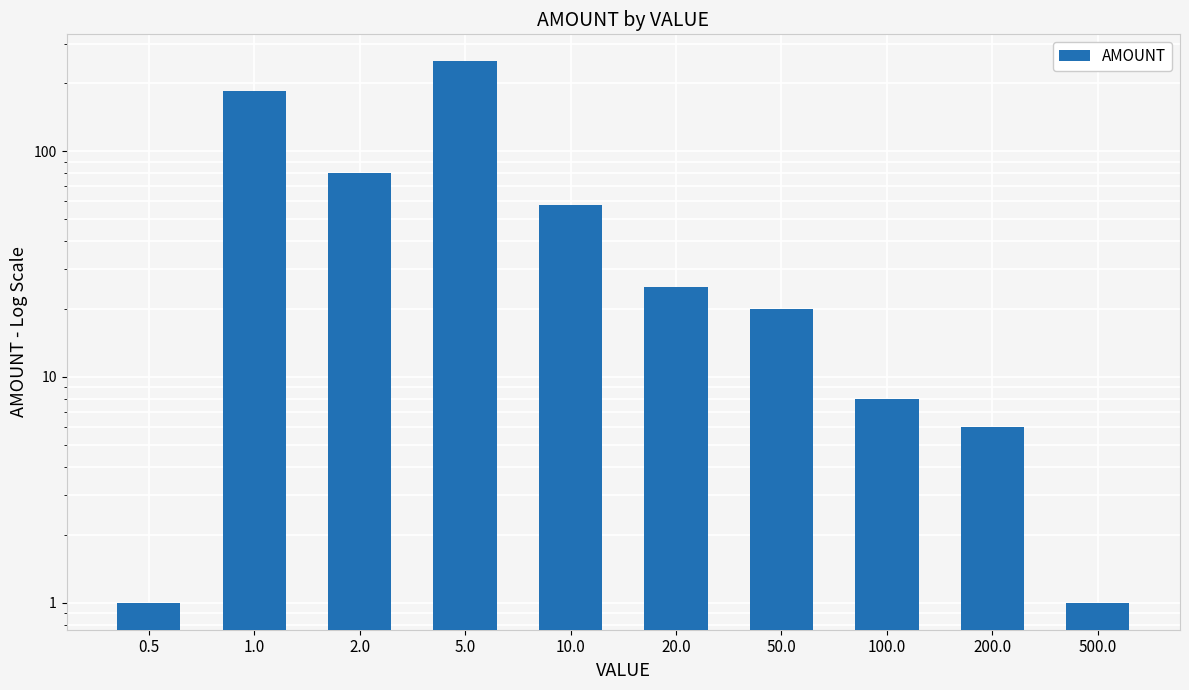

Where does the data first go above 25?

1.0